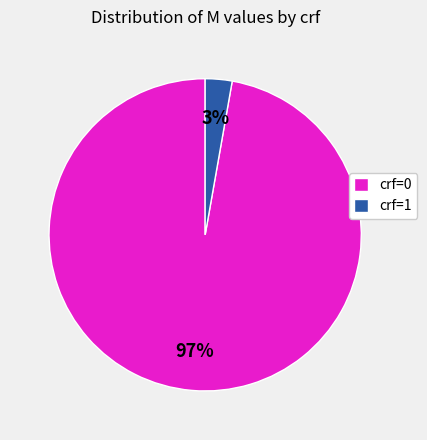

Which has a higher value, crf=1 or crf=0?

crf=0